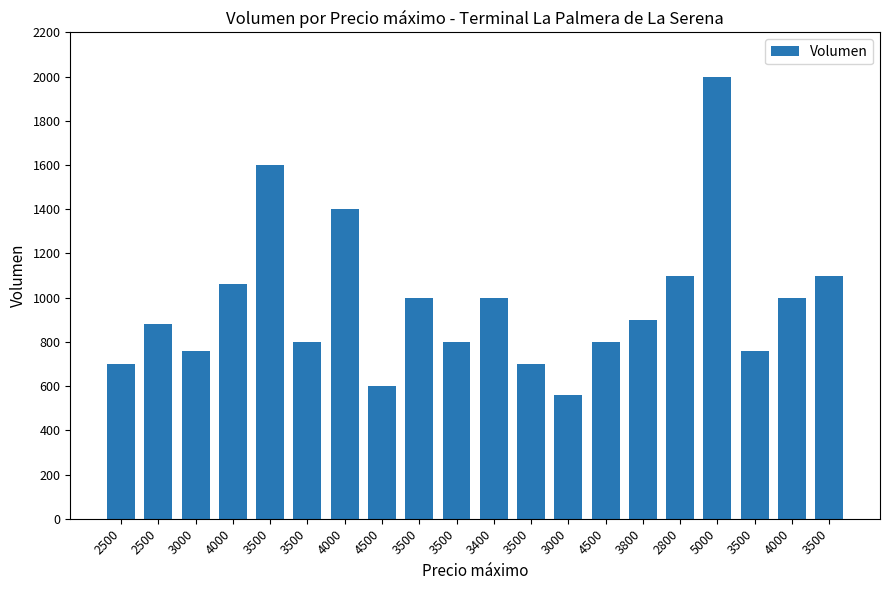

Reading left to right, list all the values displayed in this chart.

2500=700	2500=880	3000=760	4000=1060	3500=1600	3500=800	4000=1400	4500=600	3500=1000	3500=800	3400=1000	3500=700	3000=560	4500=800	3800=900	2800=1100	5000=2000	3500=760	4000=1000	3500=1100